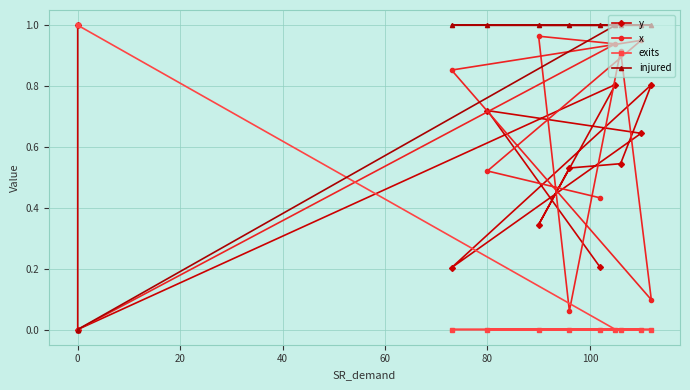

How many lines are shown in the chart?

4